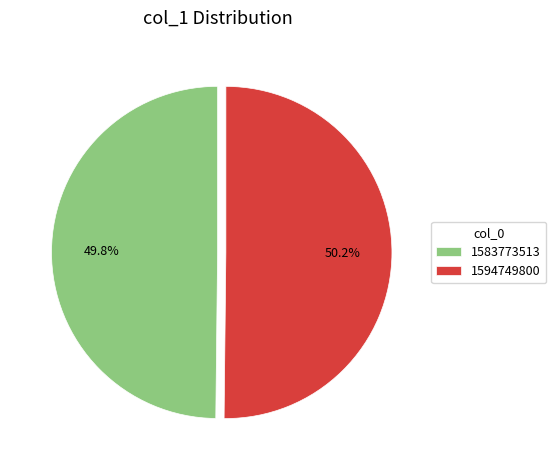

What is the ratio of the value at 1594749800 to the value at 1583773513?

1.0